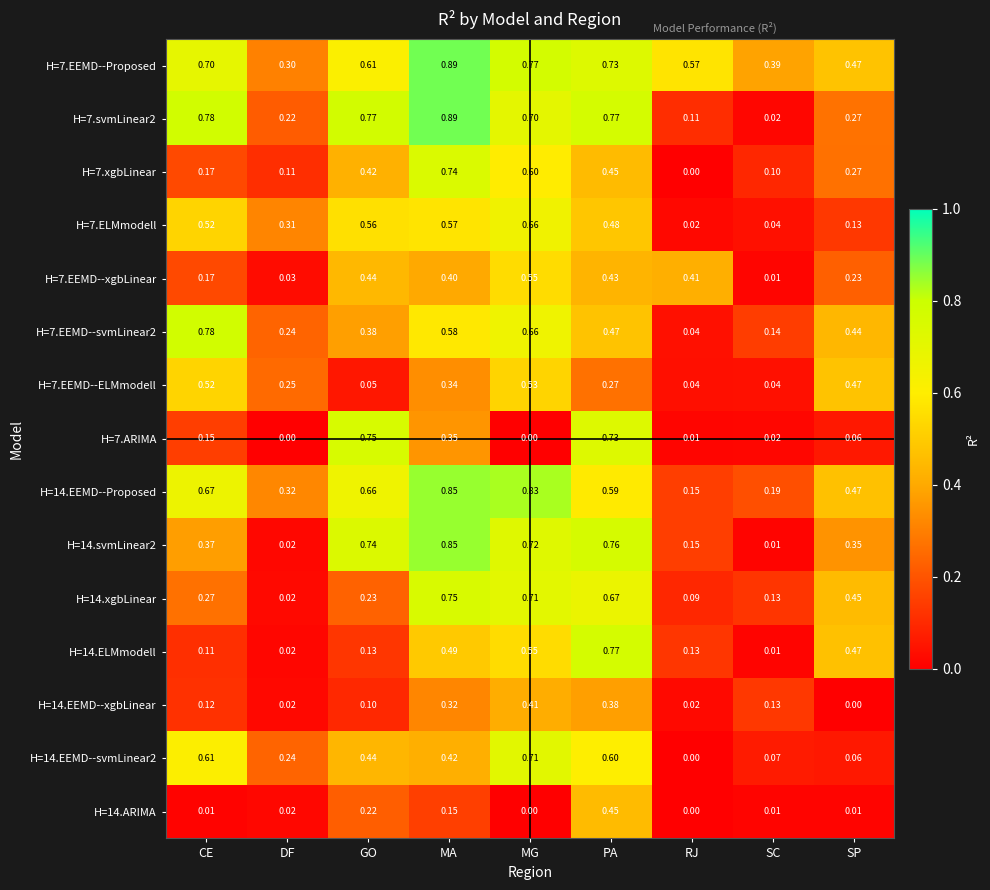

Where is H=7.xgbLinear nearest to the value 0?

RJ